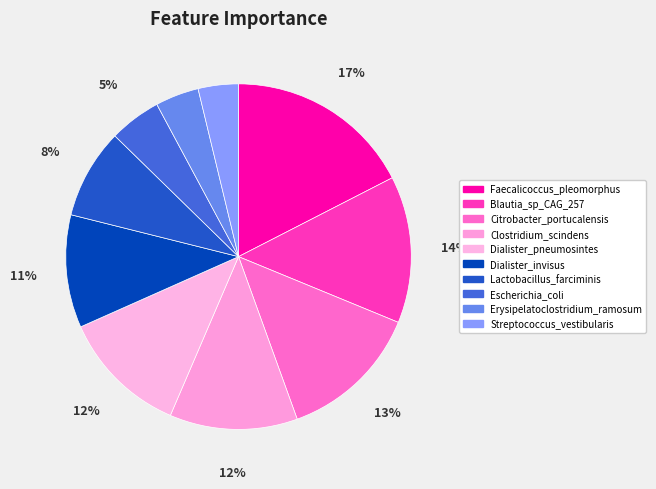

How much of the chart is everything except Dialister_pneumosintes?

88.1%